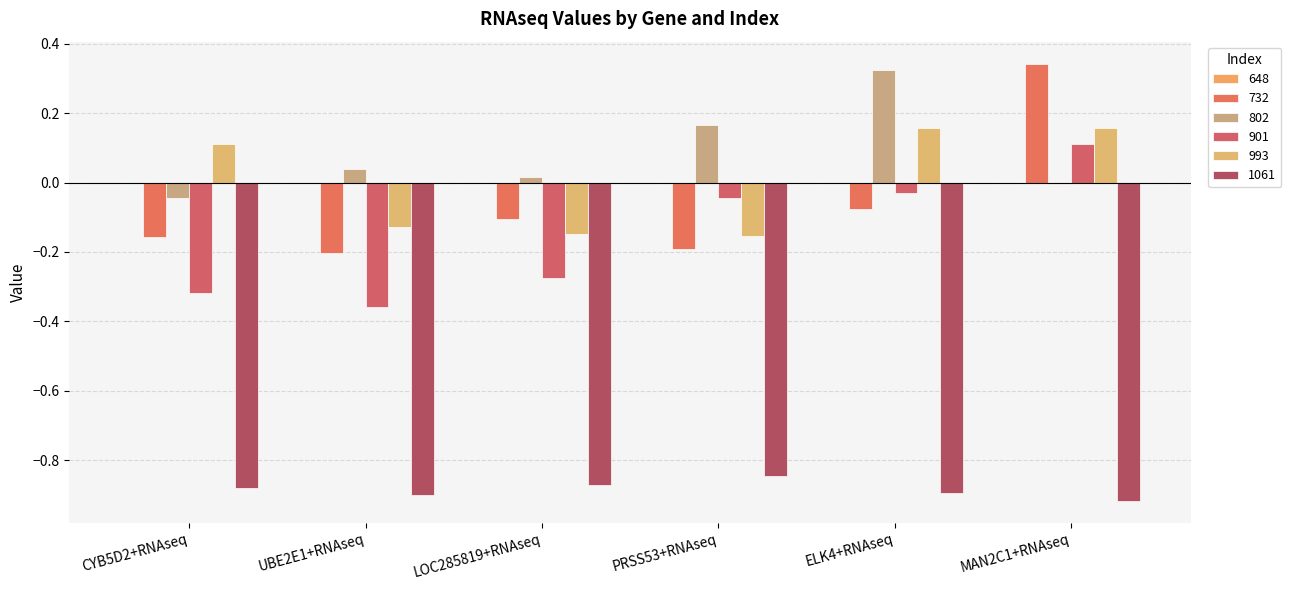

How many data points does each series have?

6